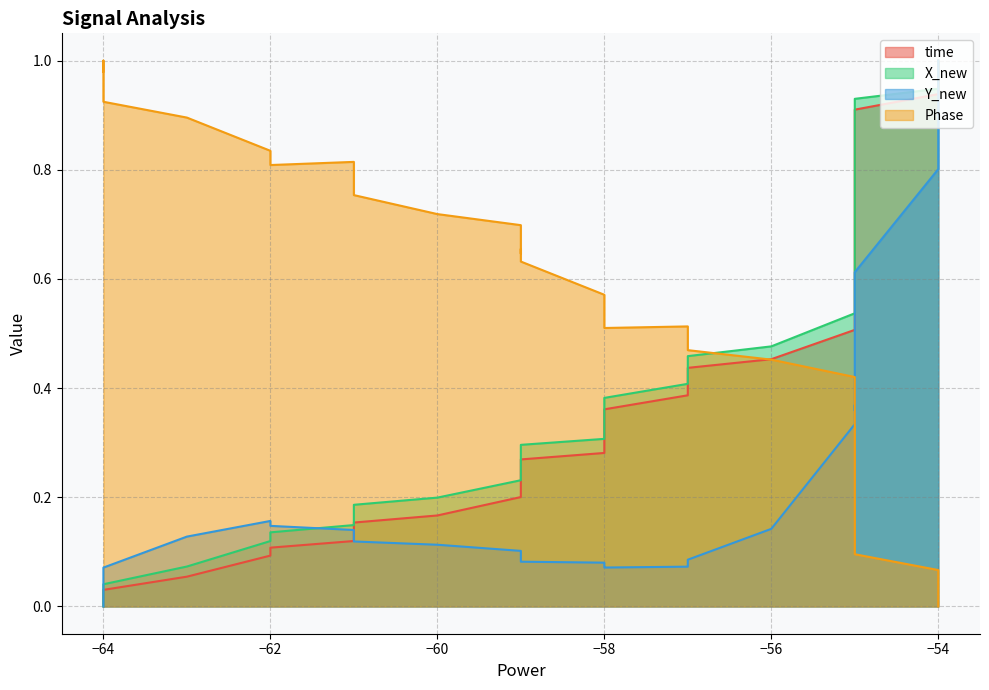

True or false: X_new has more than 1 points higher than both neighbors.

False